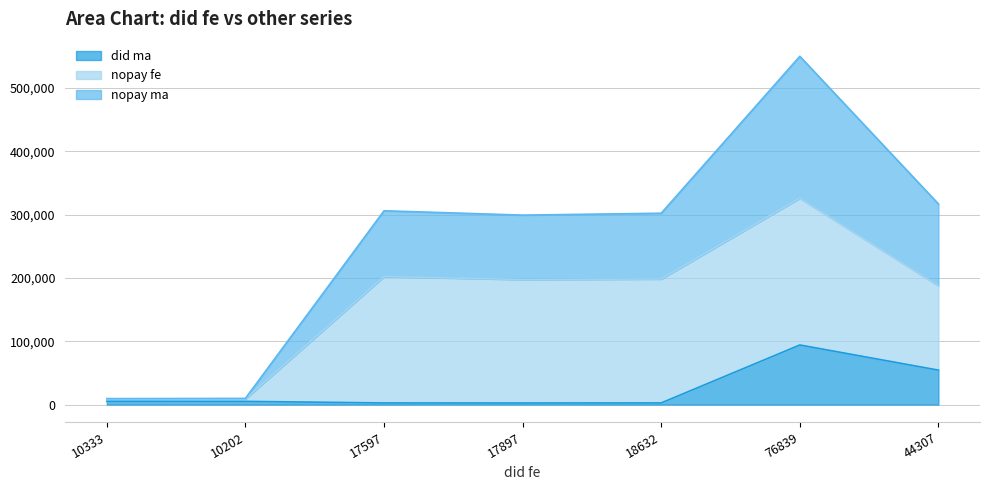

What is the highest value of the did ma series?

94120